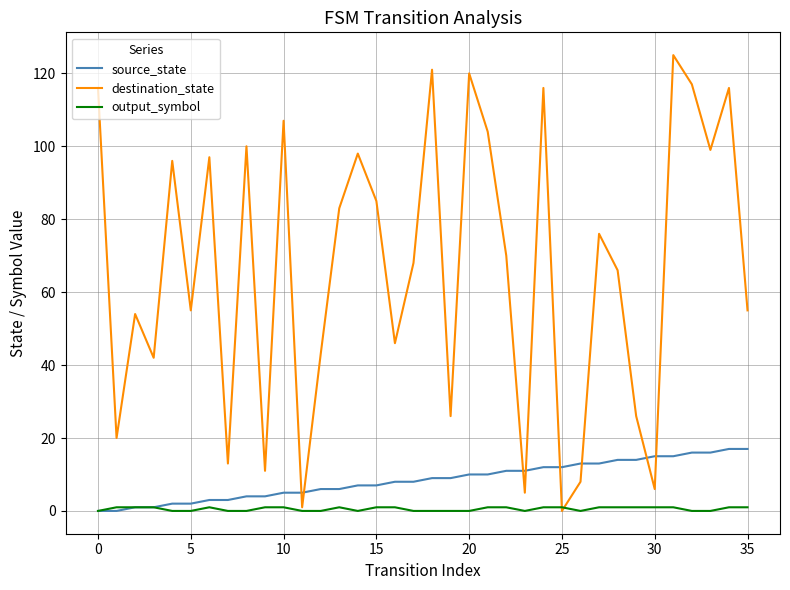

What are all the series names shown in the legend?

source_state, destination_state, output_symbol